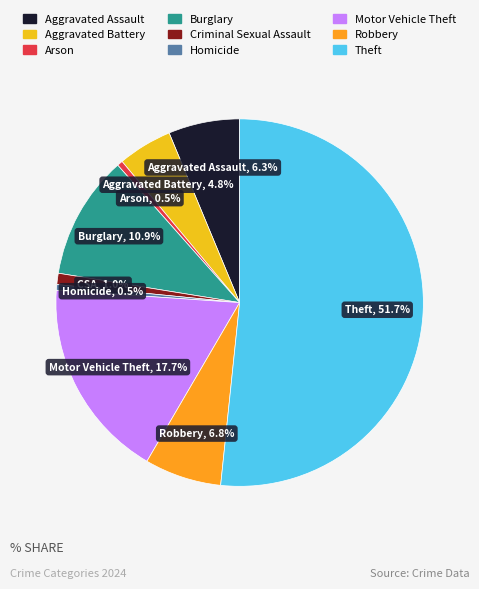

To the nearest percent, what is the difference between the Arson and Motor Vehicle Theft slice percentages?

17%